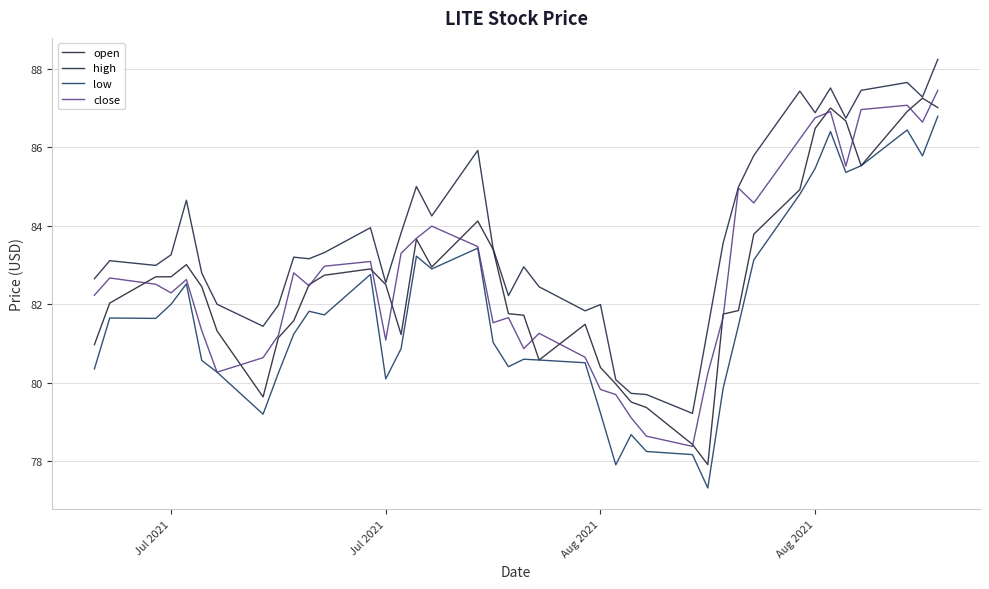

Does the chart have visible grid lines?

Yes